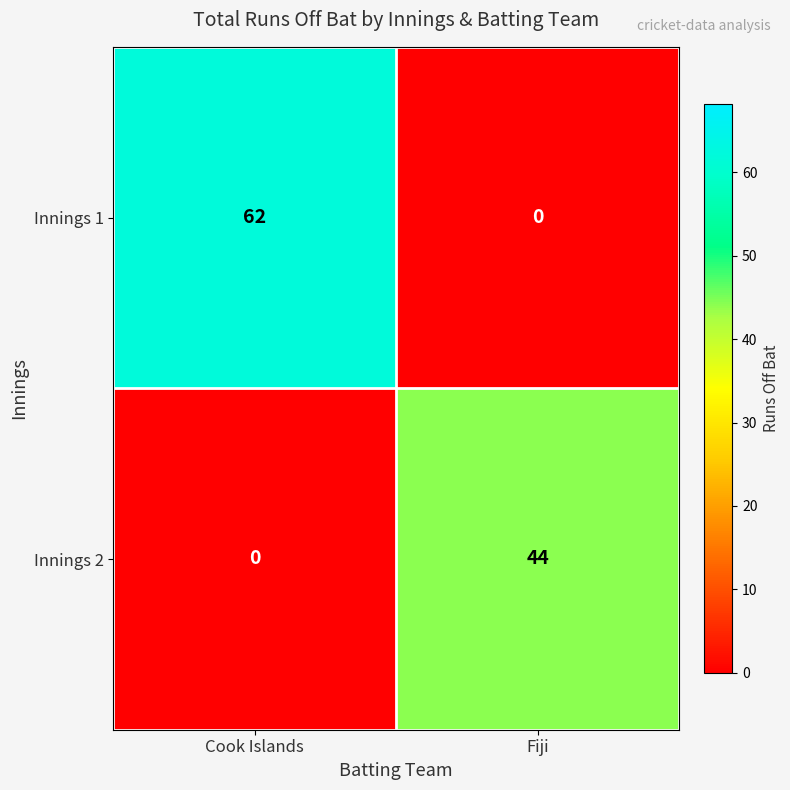

Rank the series by their average value, from lowest to highest.

Innings 2, Innings 1